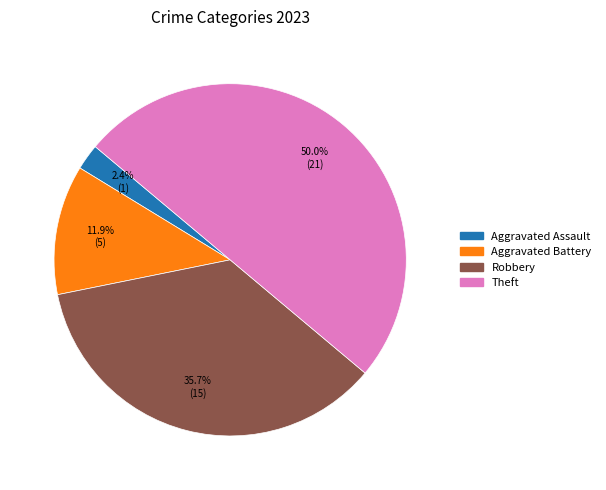

To the nearest percent, what is the difference between the largest and smallest slice percentages?

48%